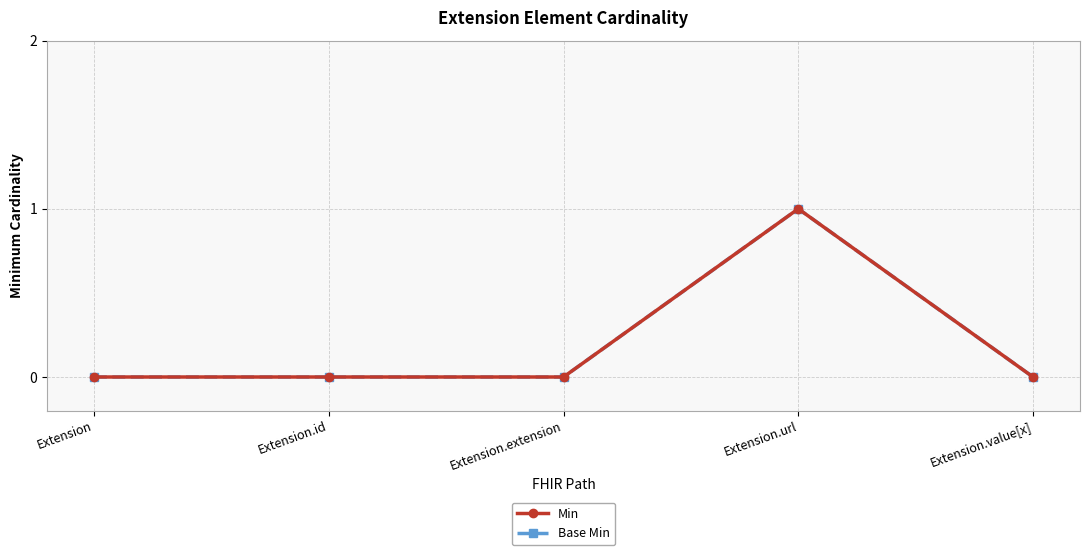

How many data points in Base Min are above 0?

1